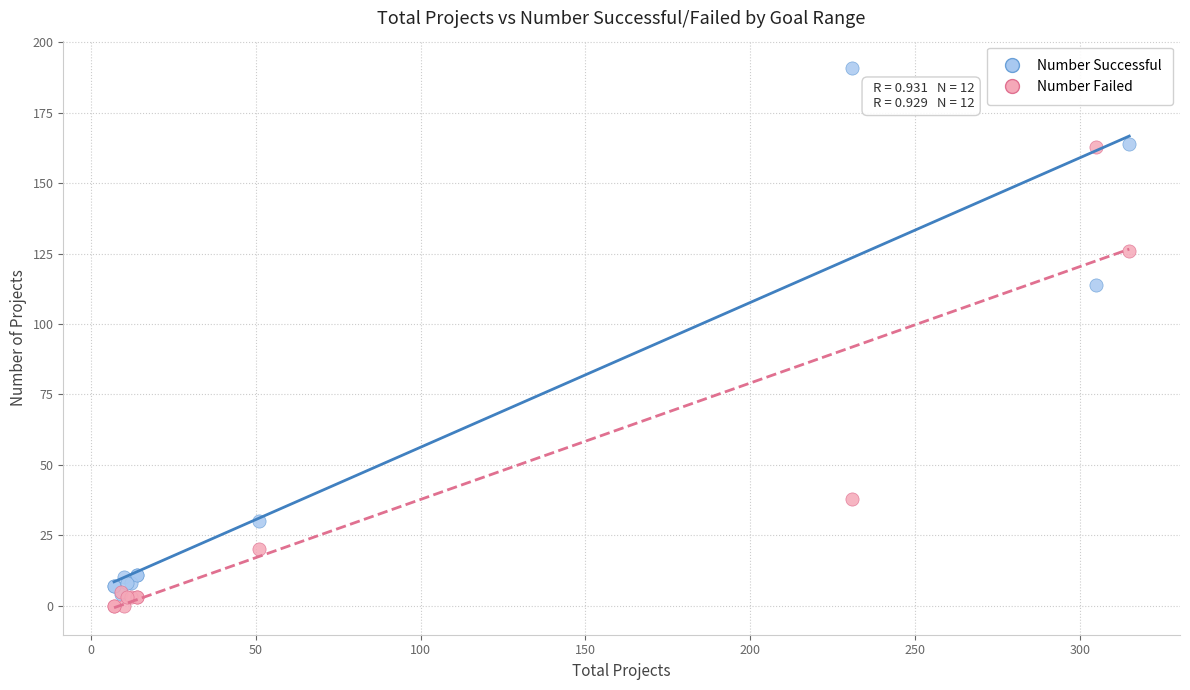

In the Number Successful series, what Y value is closest to 97?

114